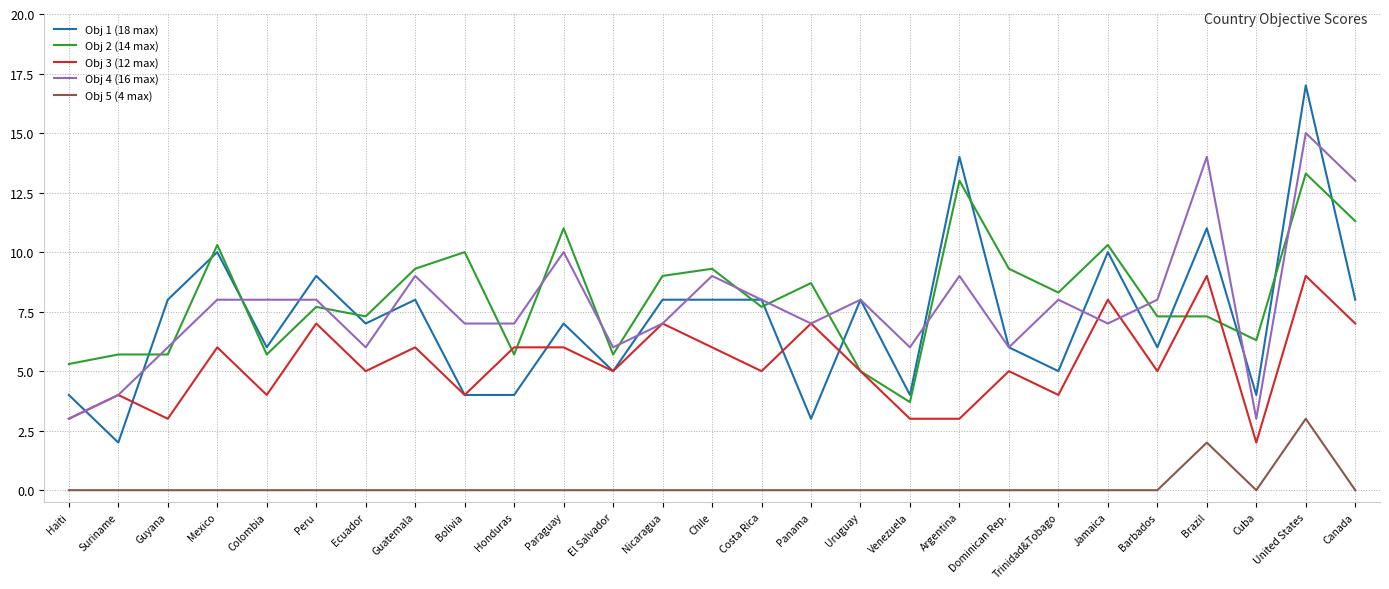

At Cuba, list the series in order from largest to smallest.

Obj 2 (14 max), Obj 1 (18 max), Obj 4 (16 max), Obj 3 (12 max), Obj 5 (4 max)